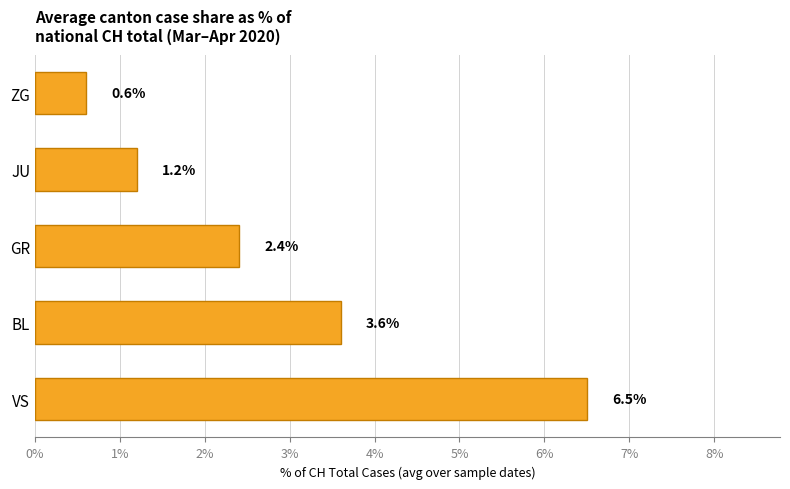

Which has a higher value, ZG or BL?

BL